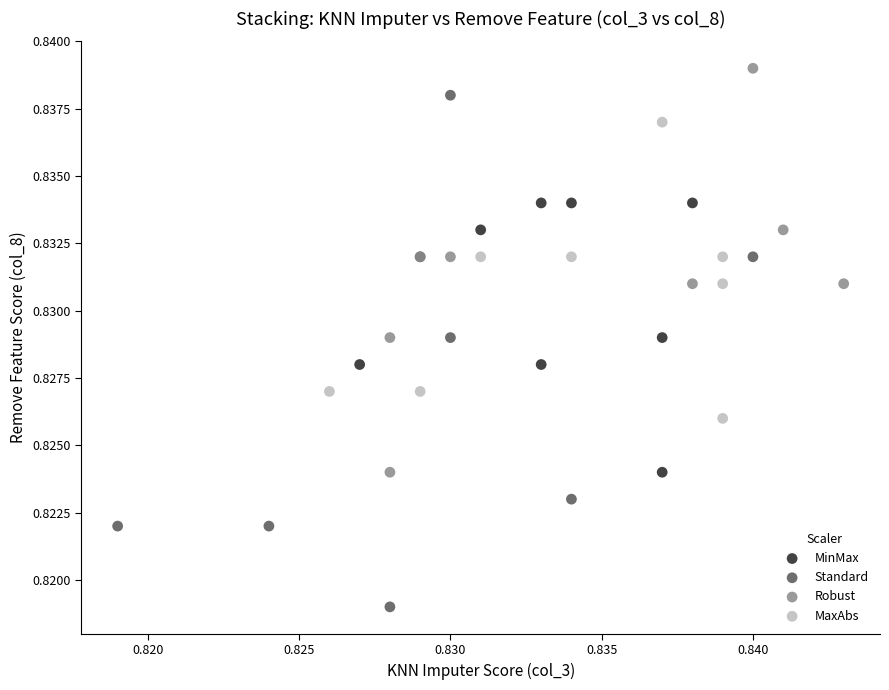

Which series reaches the maximum Y coordinate?

Robust